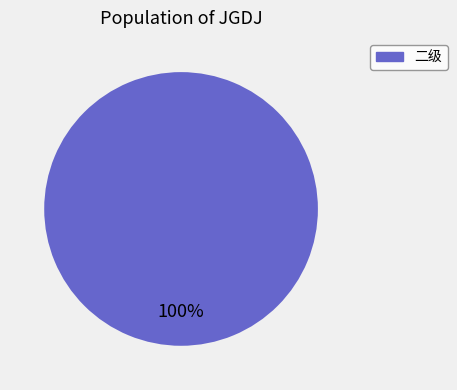

Is there a majority slice in this chart?

Yes